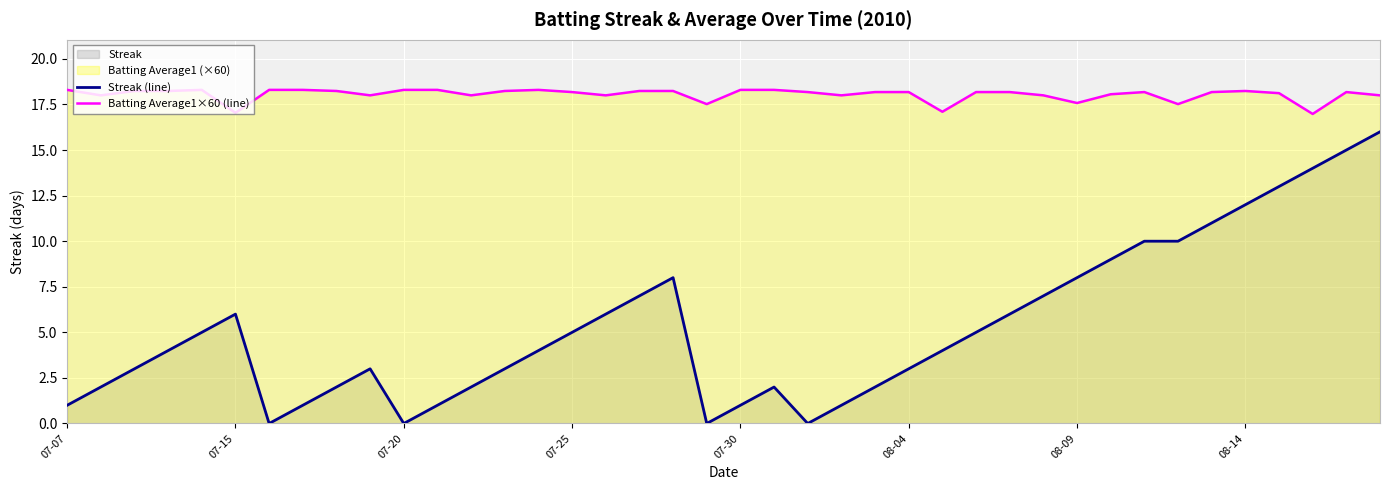

How many series are shown in this chart?

2